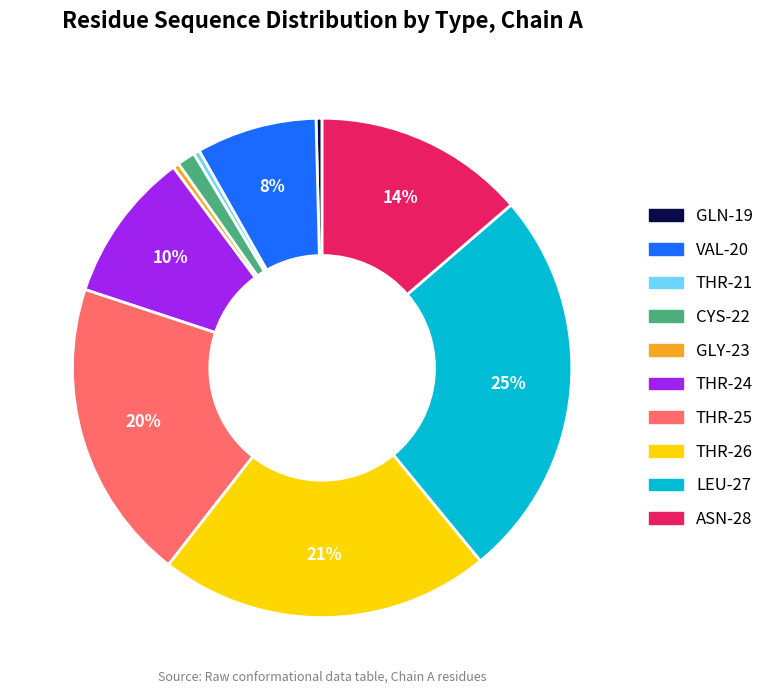

What percentage is the VAL-20 slice, to the nearest percent?

8%